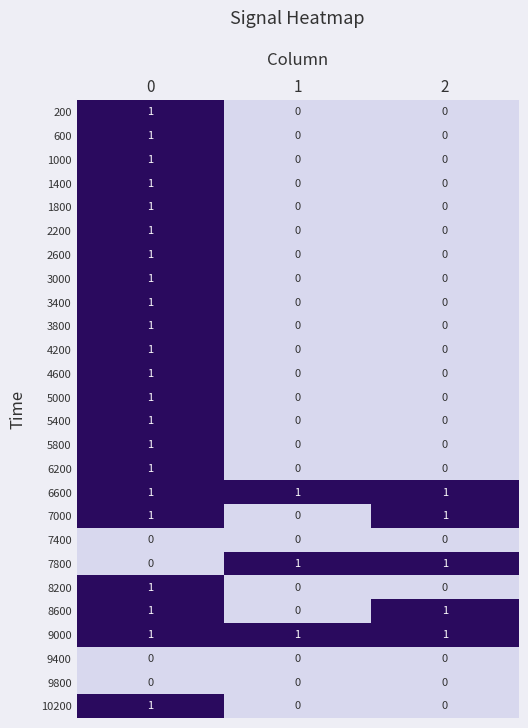

The 8200 series shows 1 at 0. True or false?

True